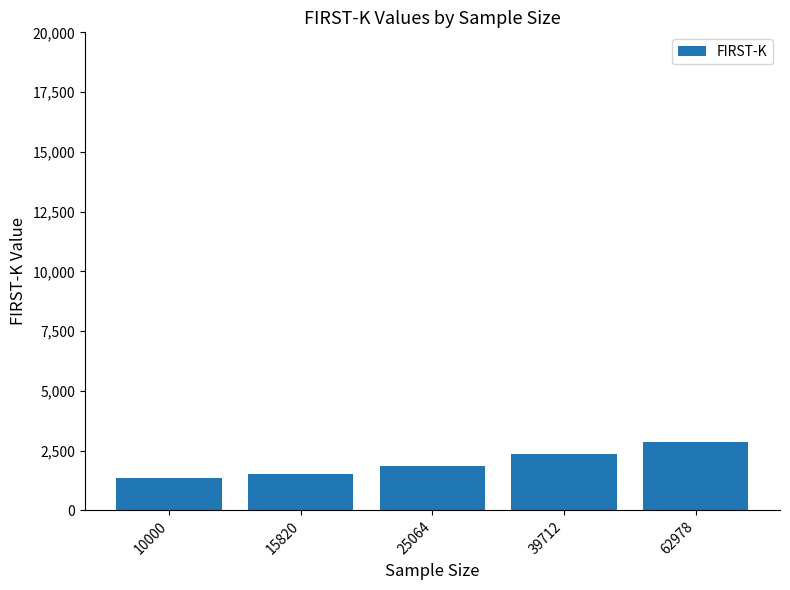

List the labels in order of value, smallest first.

10000, 15820, 25064, 39712, 62978